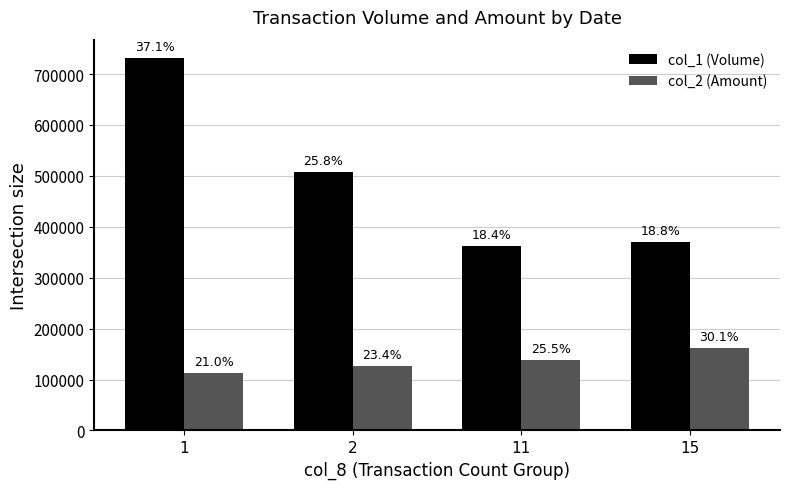

How many bars are there in each group?

2